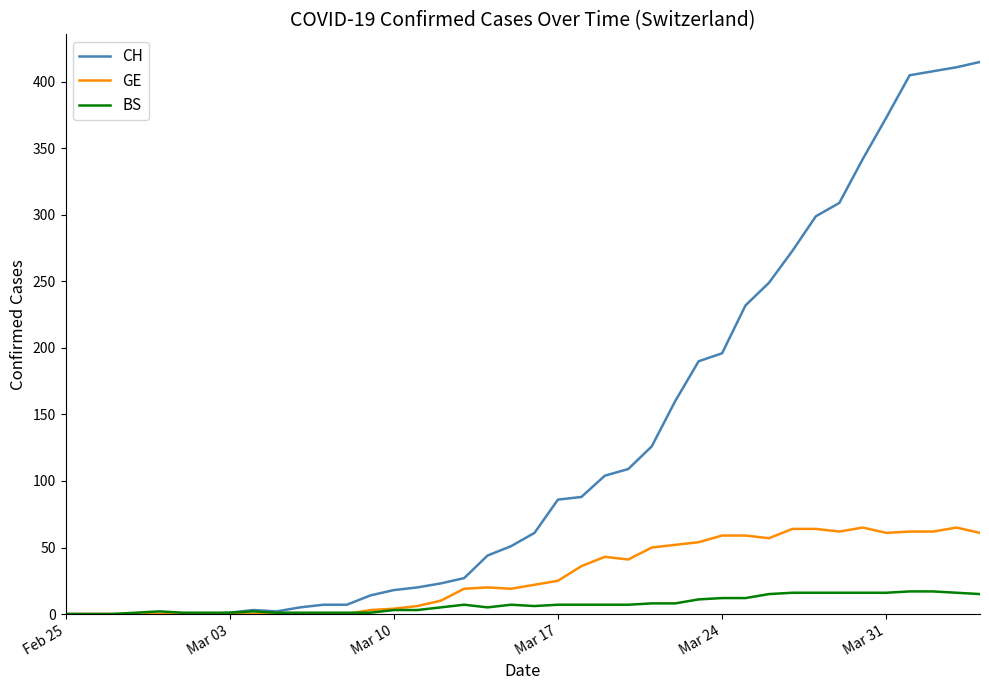

What is the highest value of the BS series?

17